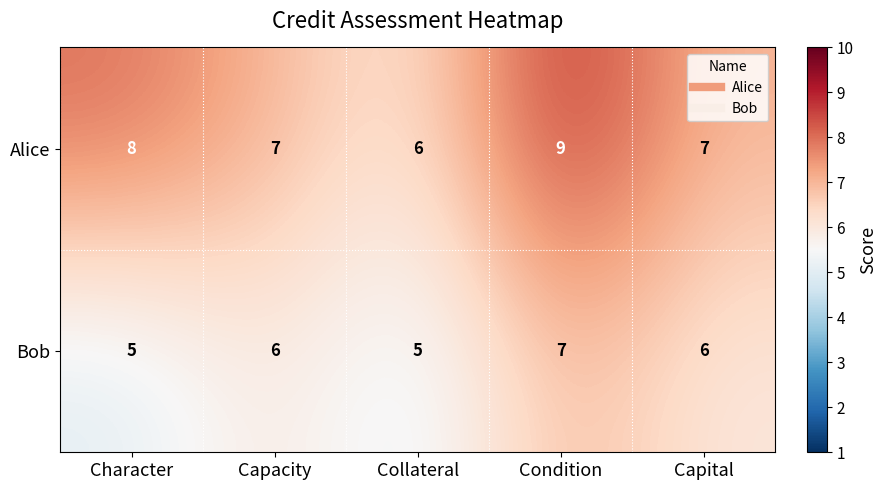

What is the average value of the Bob series?

6